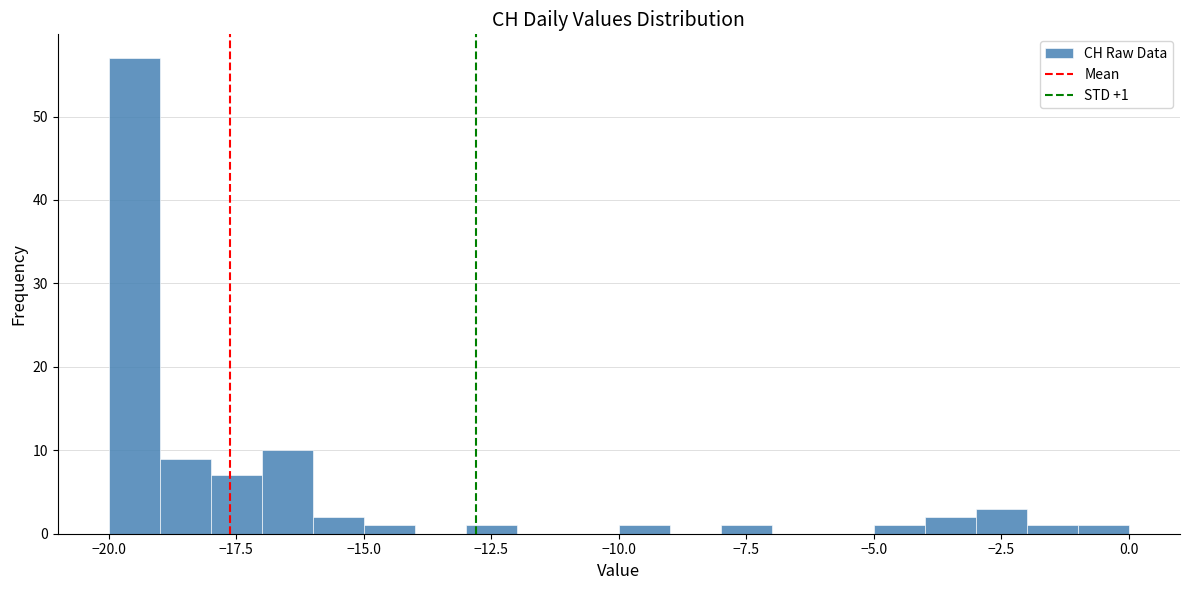

Read against the x-axis, roughly where is the centre of the tallest bar?

-19.5